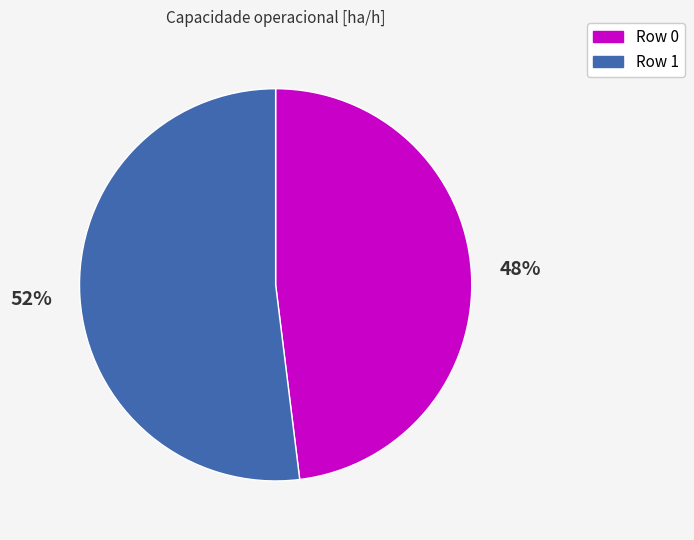

To the nearest percent, what is the average slice percentage?

50%